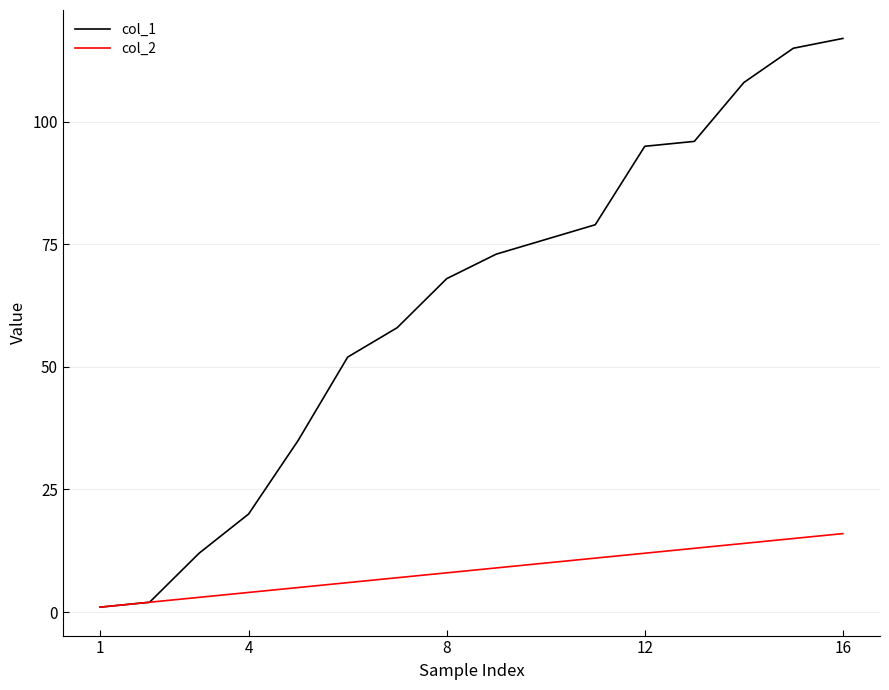

At how many categories does at least one series exceed 109?

2